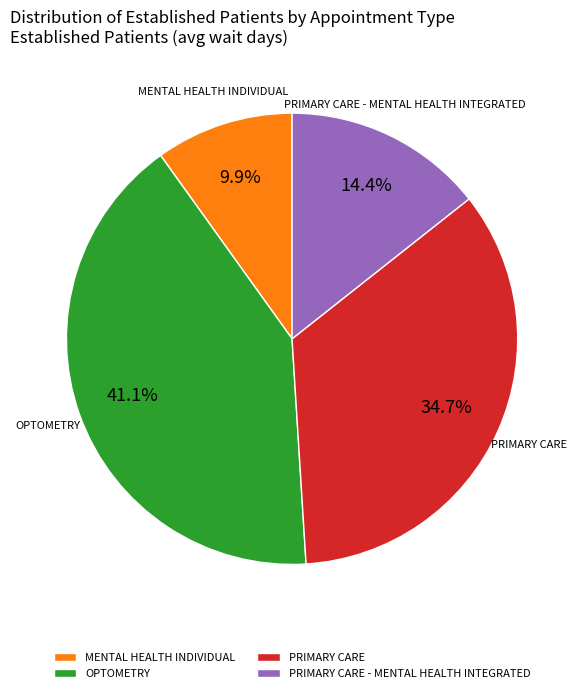

To the nearest percent, what is the average slice percentage?

25%